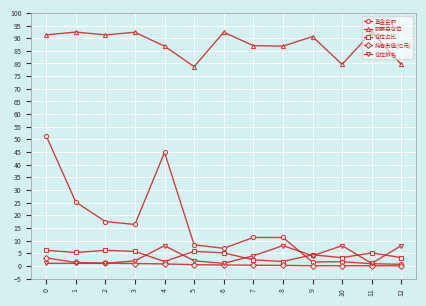

True or false: 股票总仓位 and 仓位占比 intersect in this chart.

False